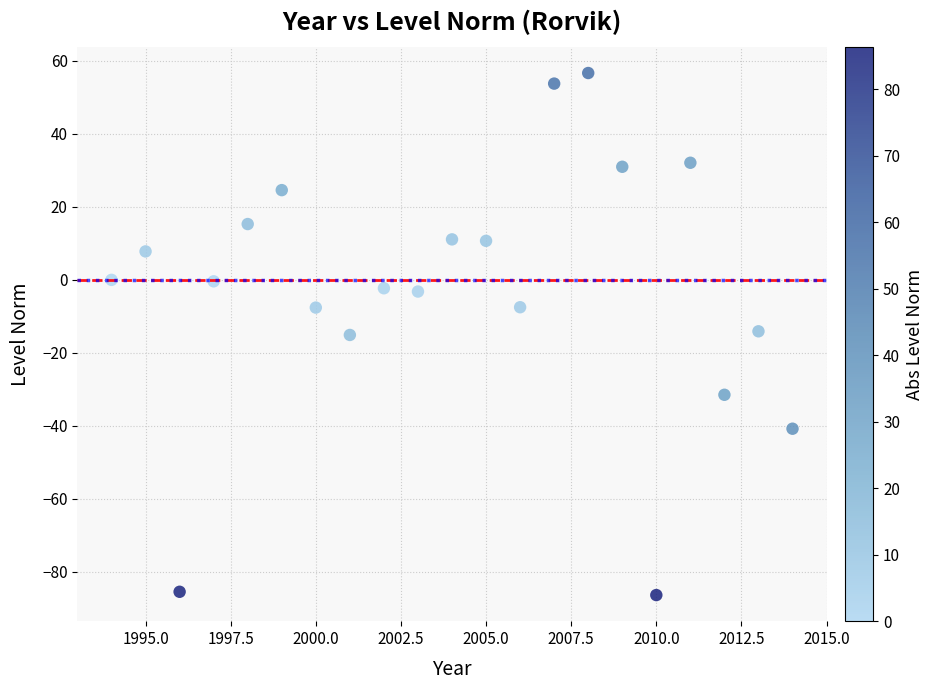

What is the range of X values (max minus min)?

20.0